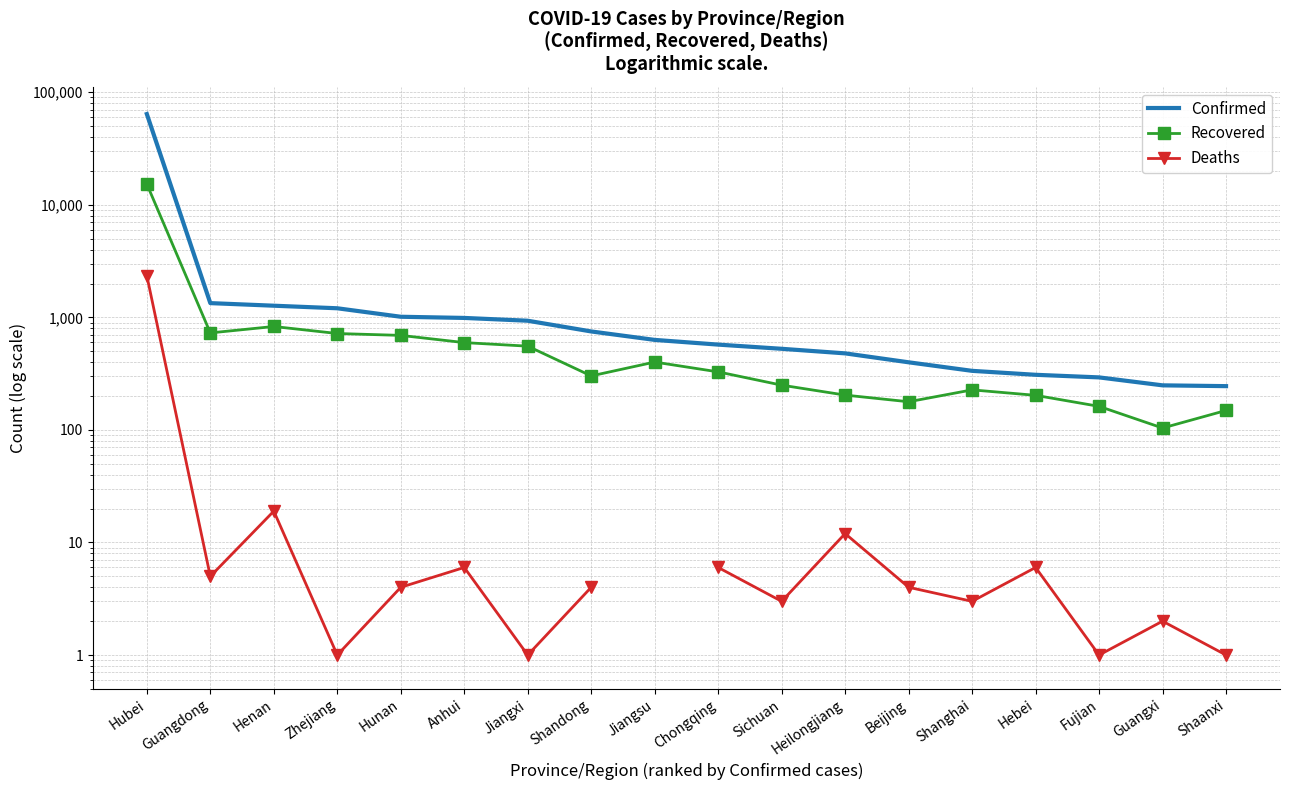

At which label does Confirmed reach its minimum?

Shaanxi